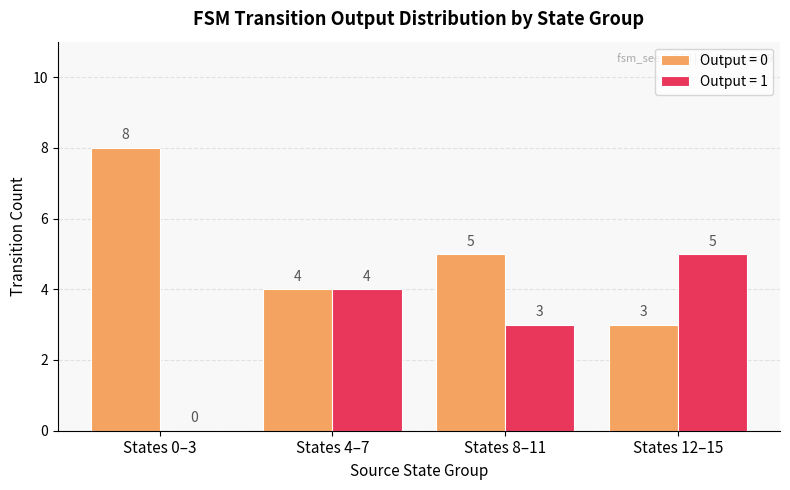

What is the sum of the Output = 1 values at States 0–3 and States 4–7?

4